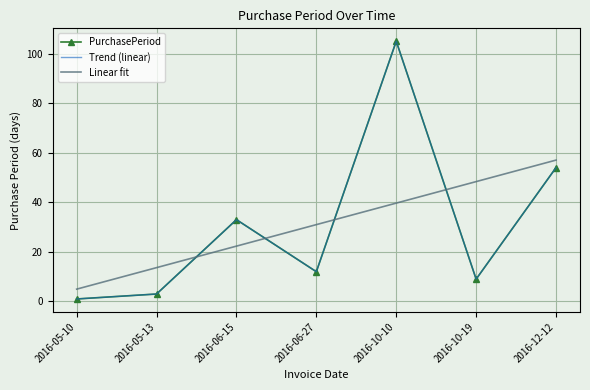

What is the minimum value shown in the chart?

1.0